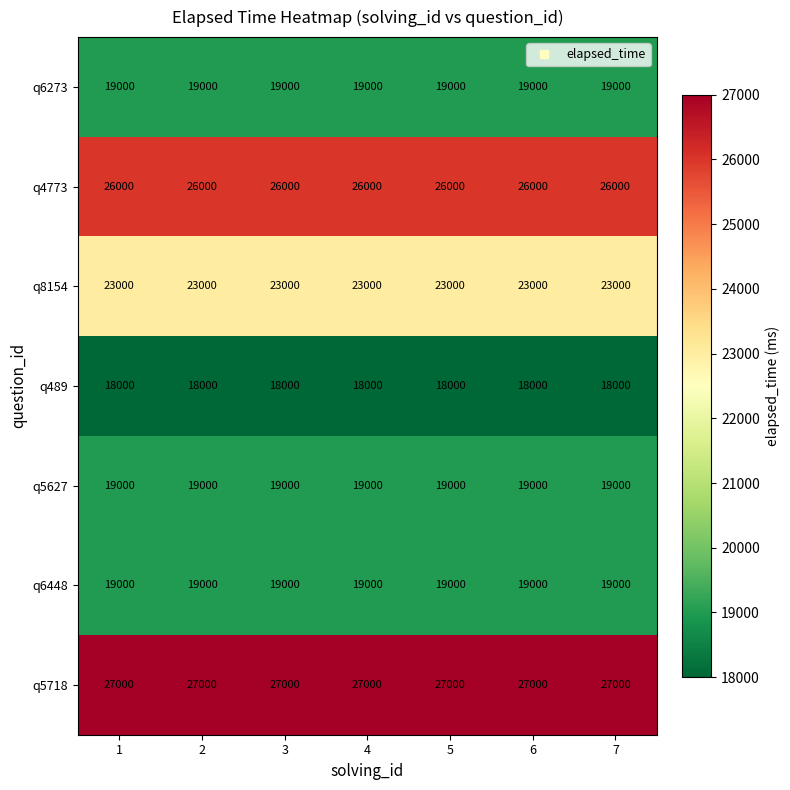

What is the smallest value displayed?

18000